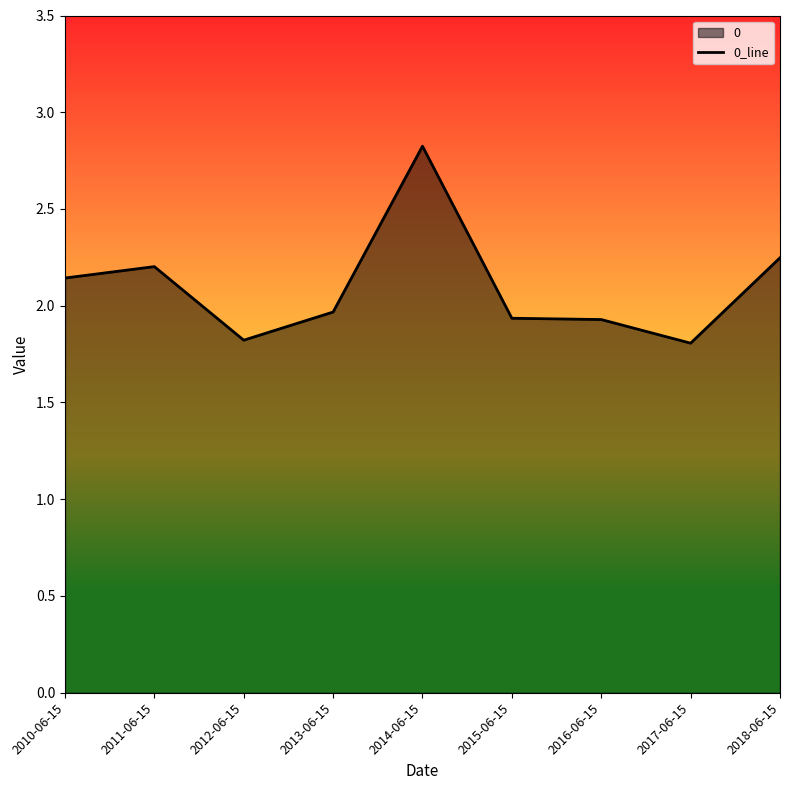

True or false: the data shows 2.1 at 2010-06-15.

True